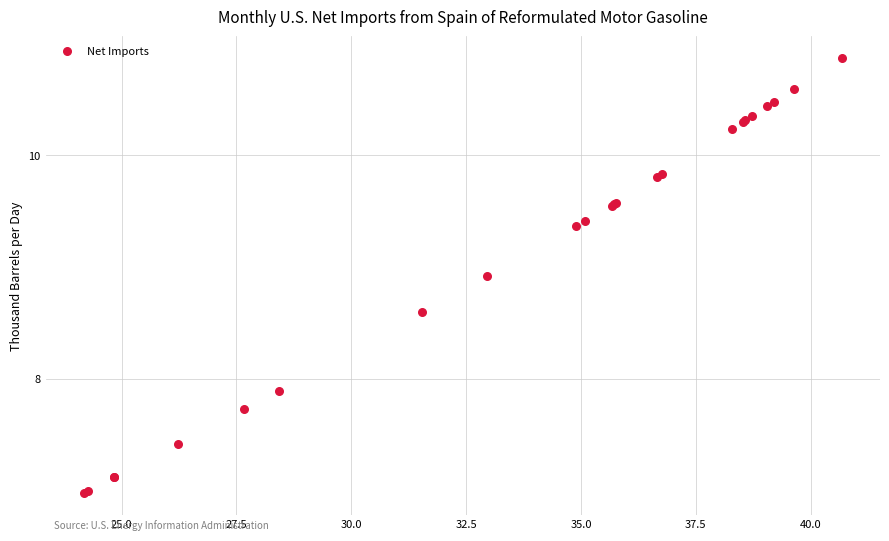

What Y value in the scatter plot is closest to 8?

7.9